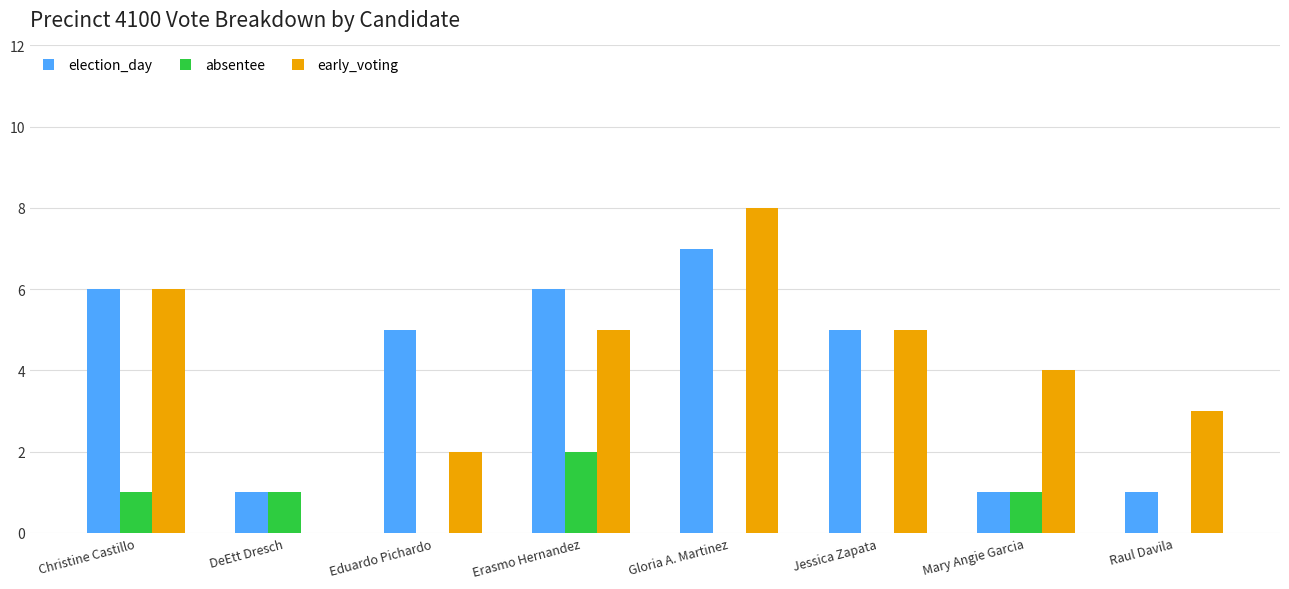

Where does the election_day series first go above 5?

Christine Castillo